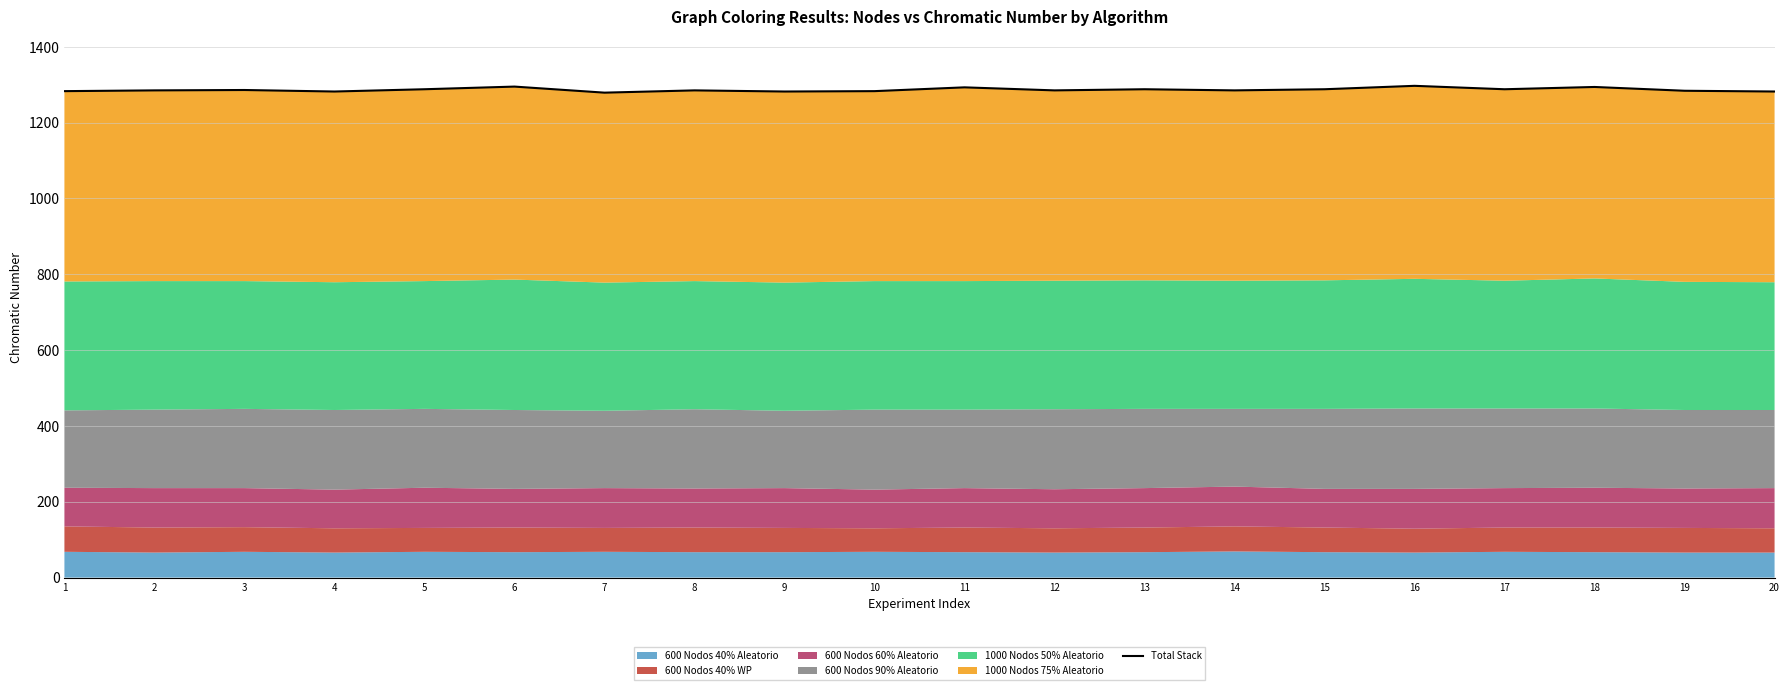

Reading left to right, transcribe all the data shown in this chart.

1=1283	2=1285	3=1286	4=1282	5=1288	6=1295	7=1279	8=1285	9=1282	10=1283	11=1293	12=1285	13=1288	14=1285	15=1288	16=1297	17=1288	18=1294	19=1284	20=1282